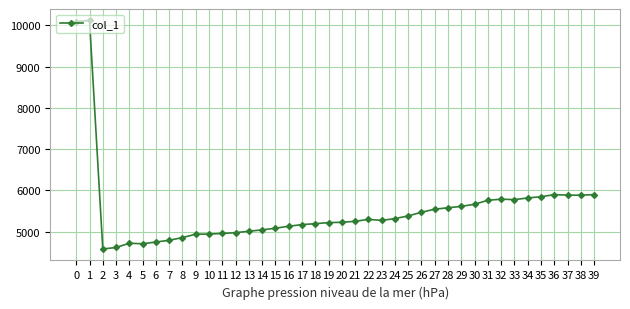

Which has a higher value, 17 or 37?

37